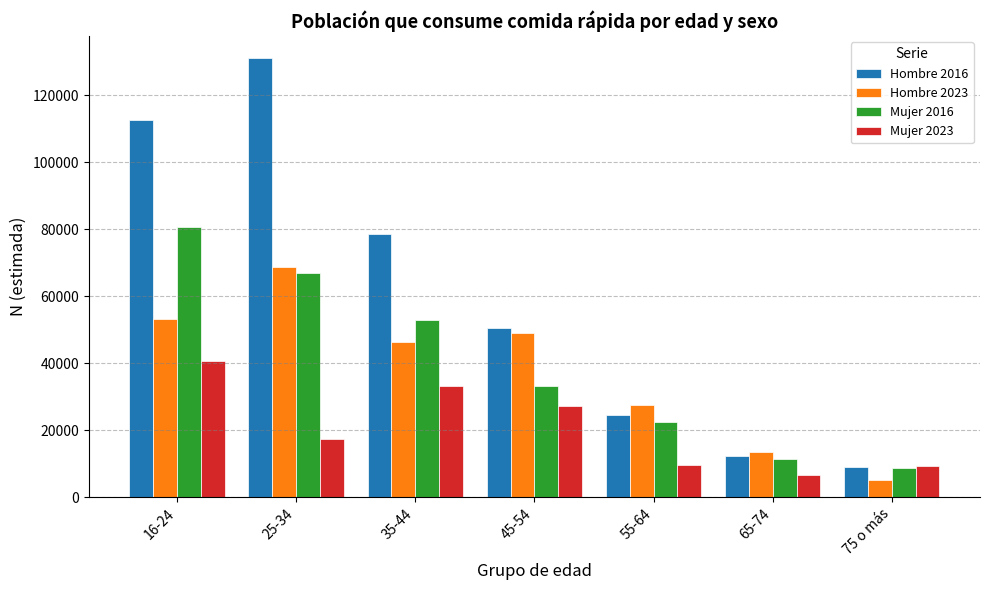

True or false: Mujer 2023 has a value of 46870 at 35-44.

False